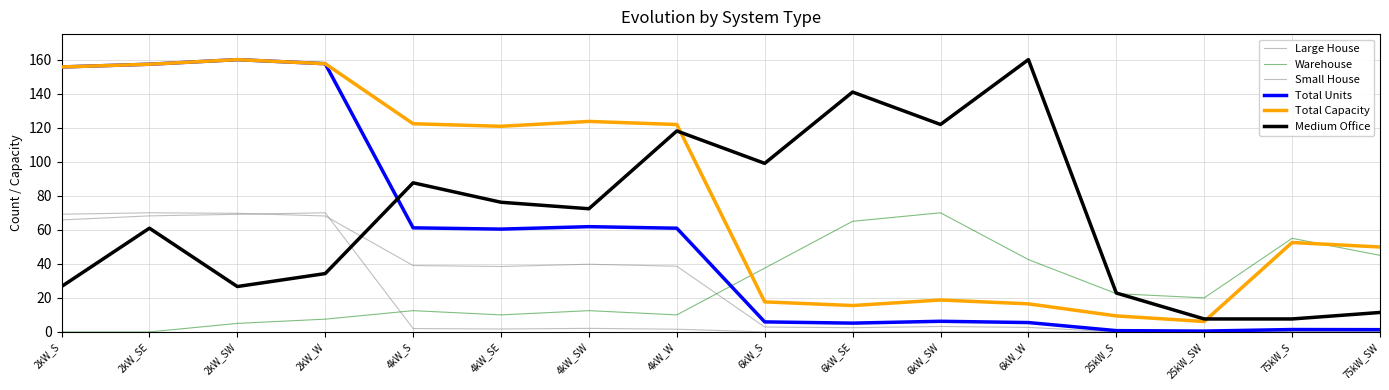

What is the difference between the second highest and second lowest values in the Warehouse series?

65.0